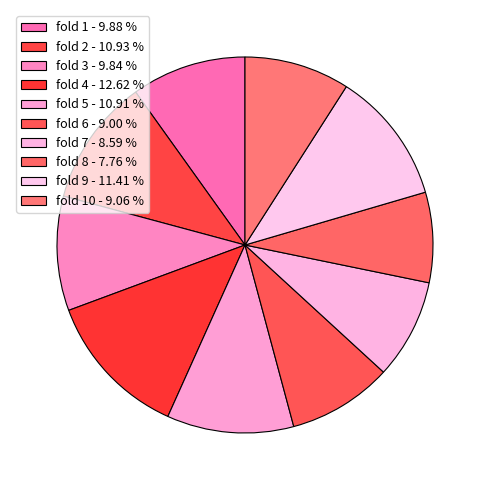

Count the number of slices in the pie.

10